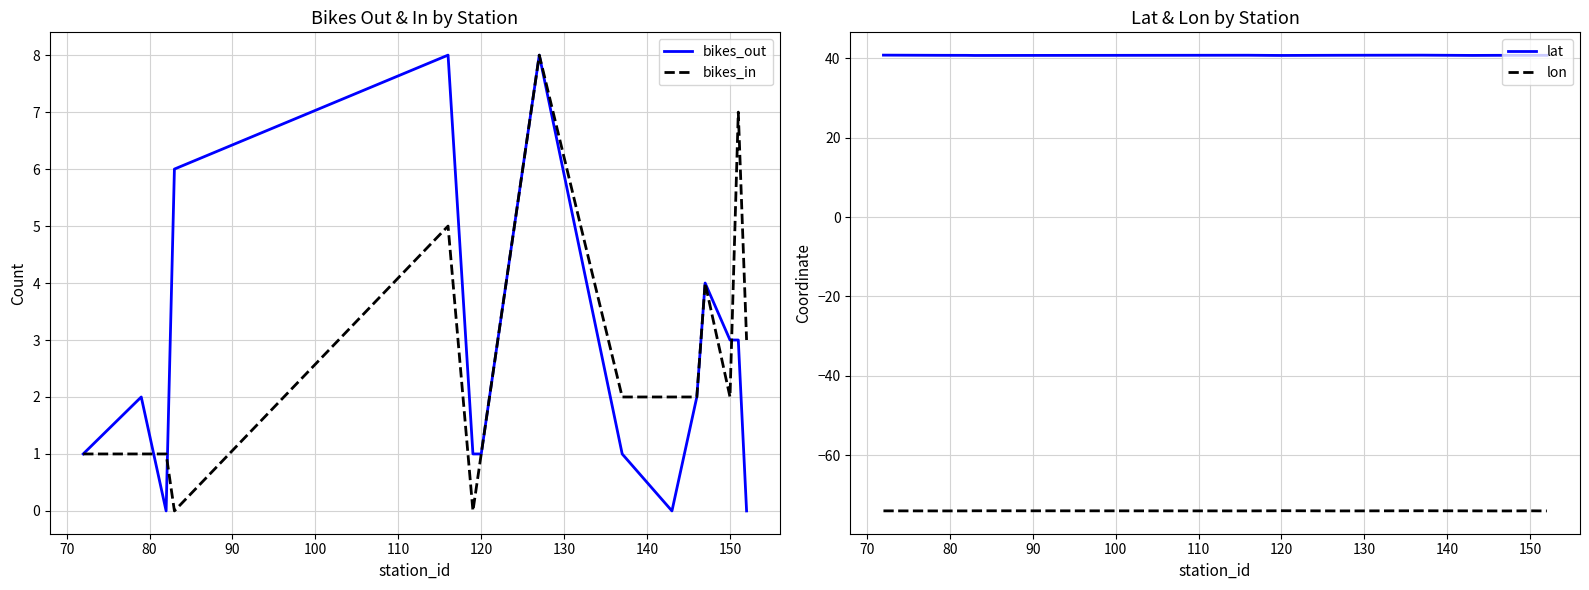

The lon series shows -74.0 at 120. True or false?

True